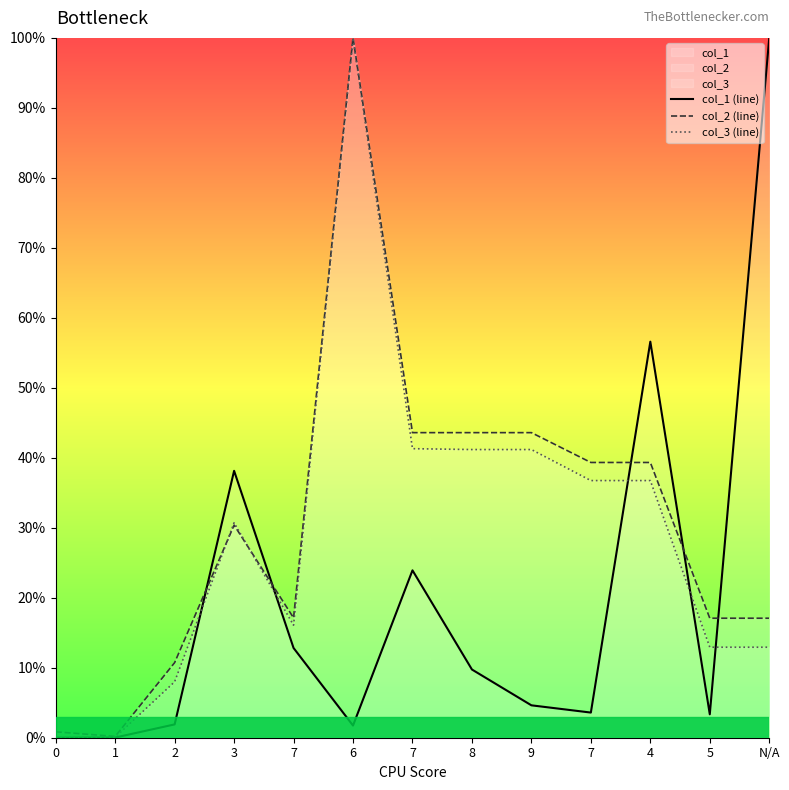

How many distinct data groups are displayed?

3